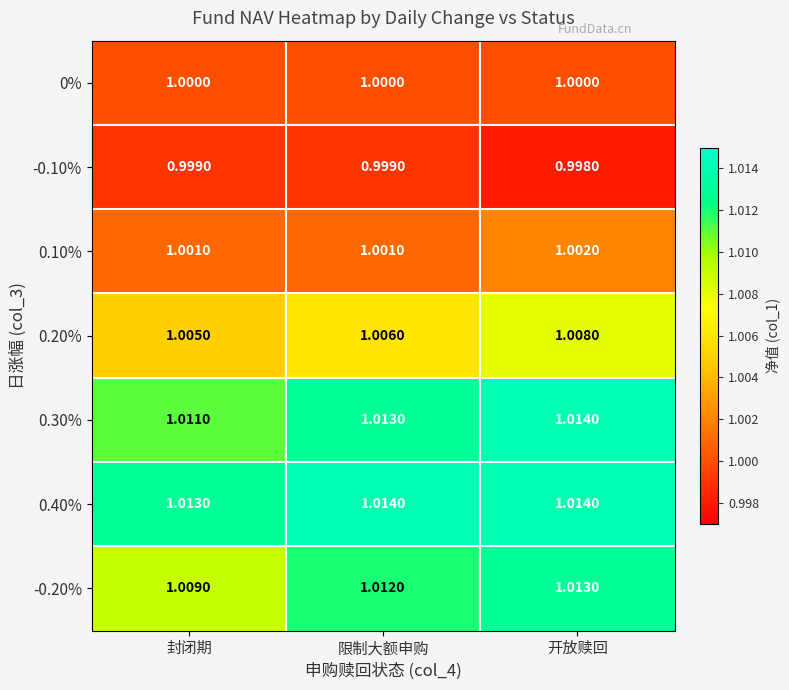

Where is -0.20% nearest to the value 1?

封闭期